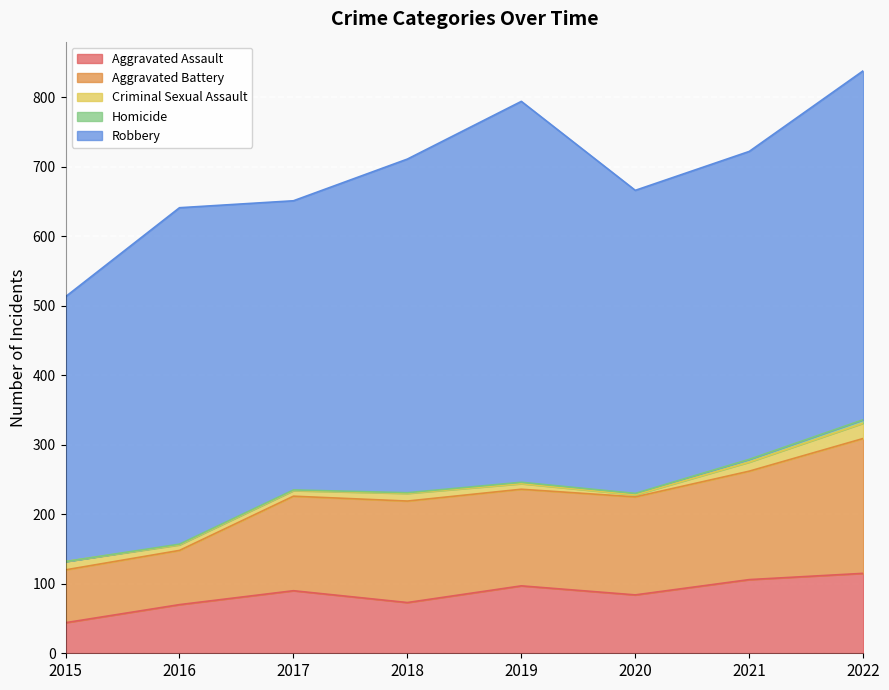

What is the minimum value for Aggravated Assault?

44